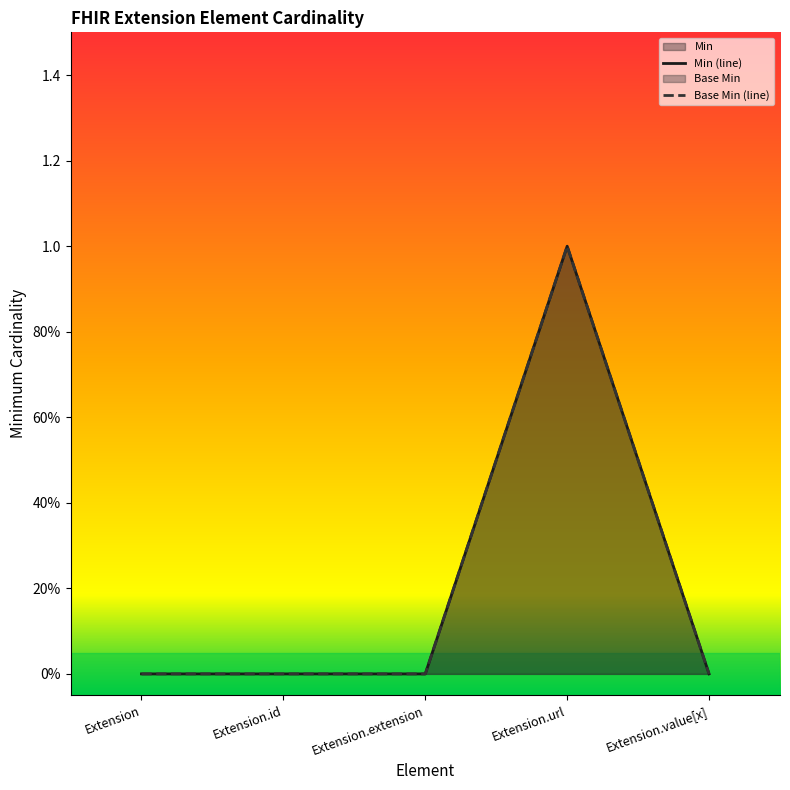

Reading left to right, what are all the values shown in this chart?

Min: 0	0	0	1	0
Base Min: 0	0	0	1	0